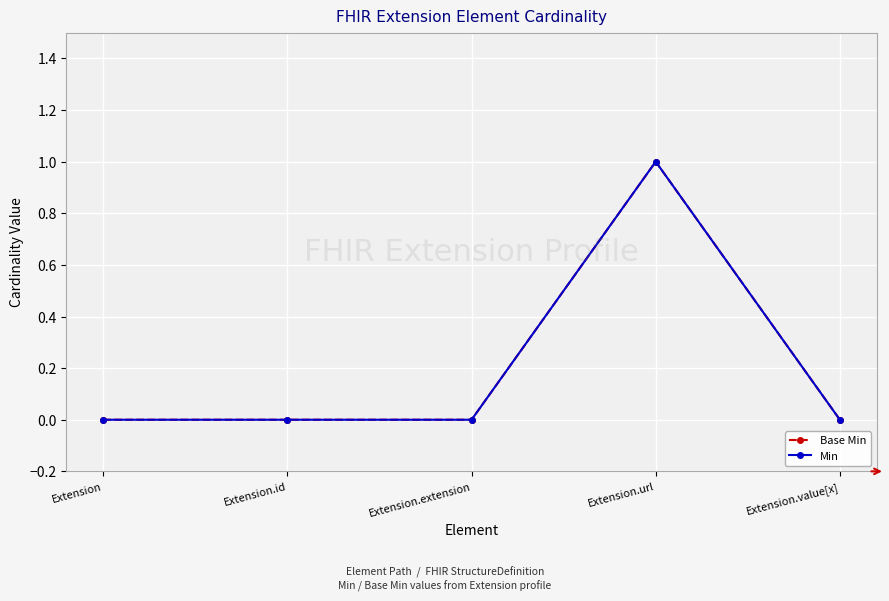

List the series in order of their peak value, highest first.

Base Min, Min